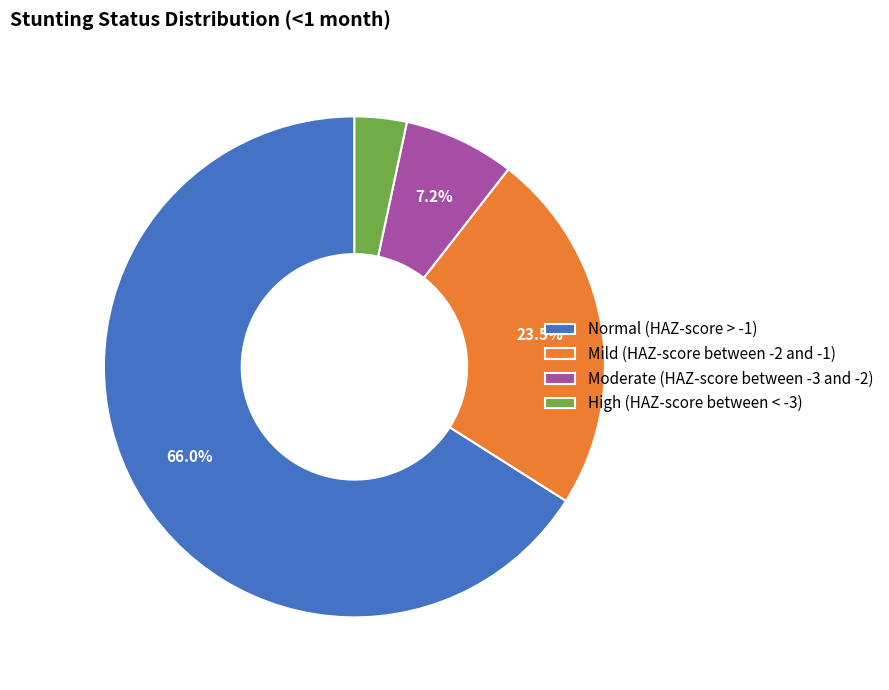

Do High (HAZ-score between < -3) and Moderate (HAZ-score between -3 and -2) together represent more than half of the pie?

No